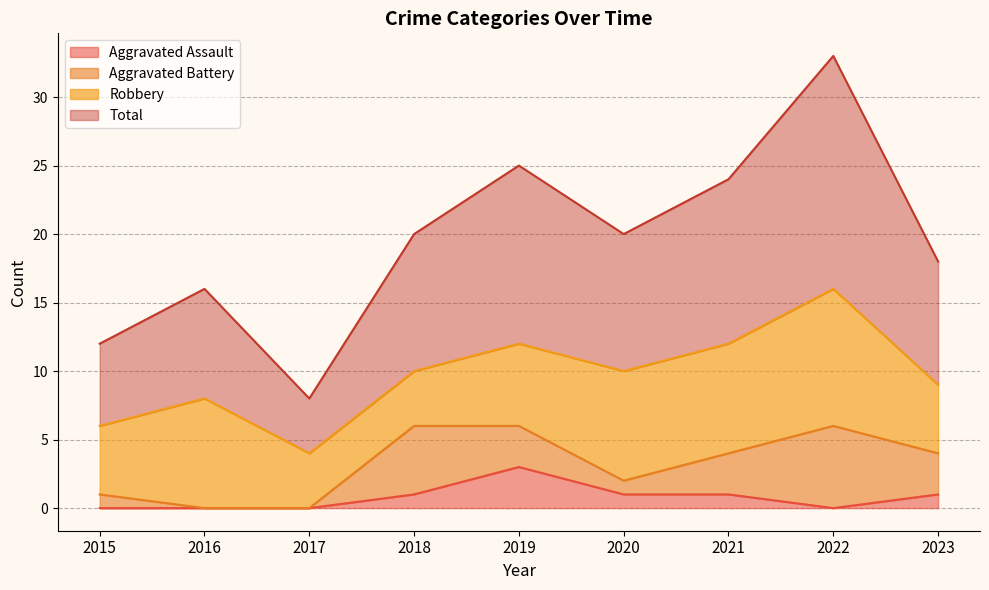

True or false: Aggravated Assault has a value of 3 at 2019.

True